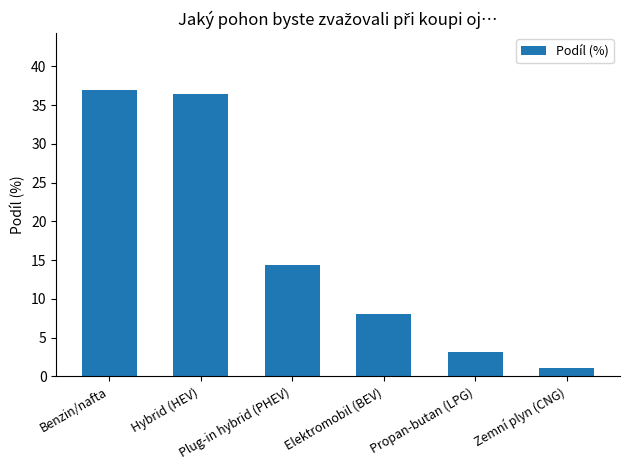

What position from the left is Propan-butan (LPG)?

5